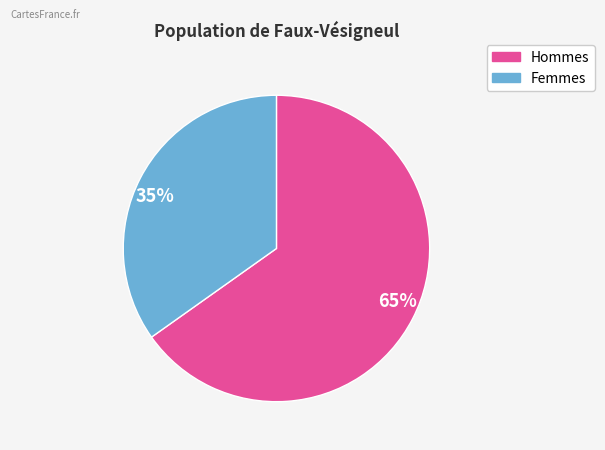

The Femmes slice represents 35% of the pie. True or false?

True